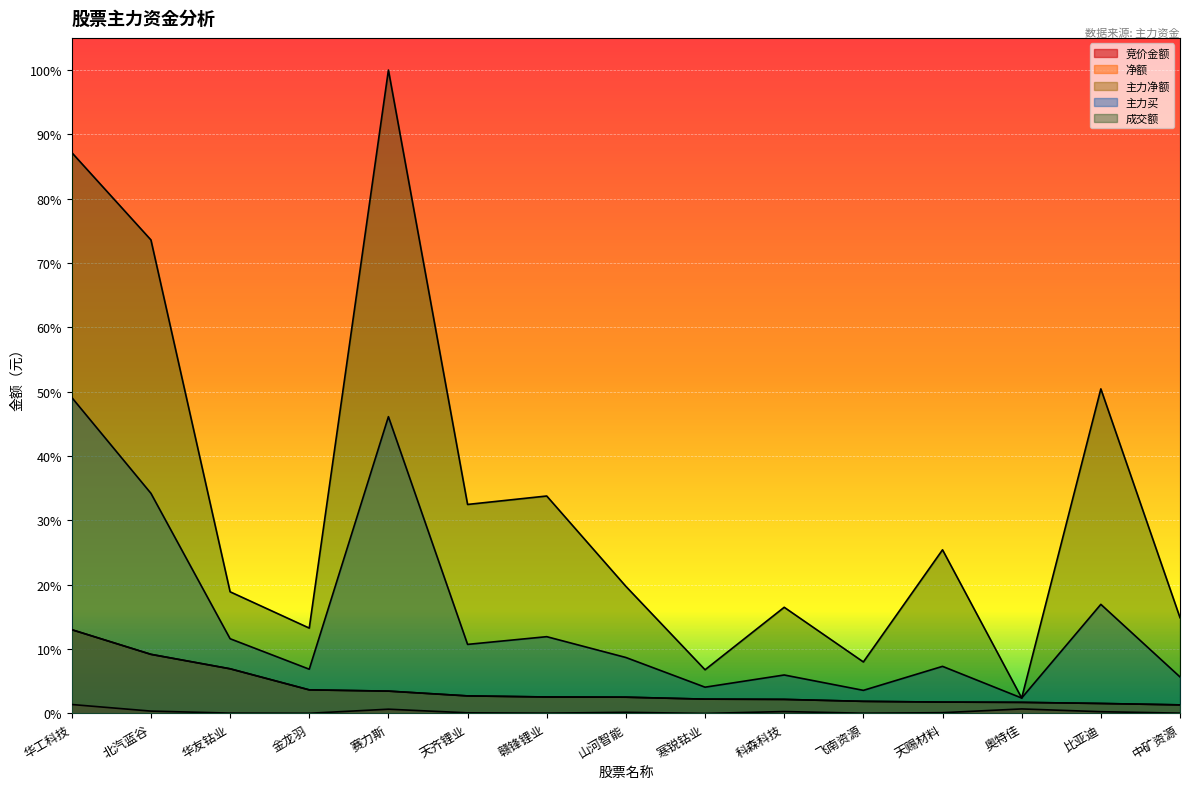

True or false: 净额 has a value of 0.0 at 寒锐钴业.

True